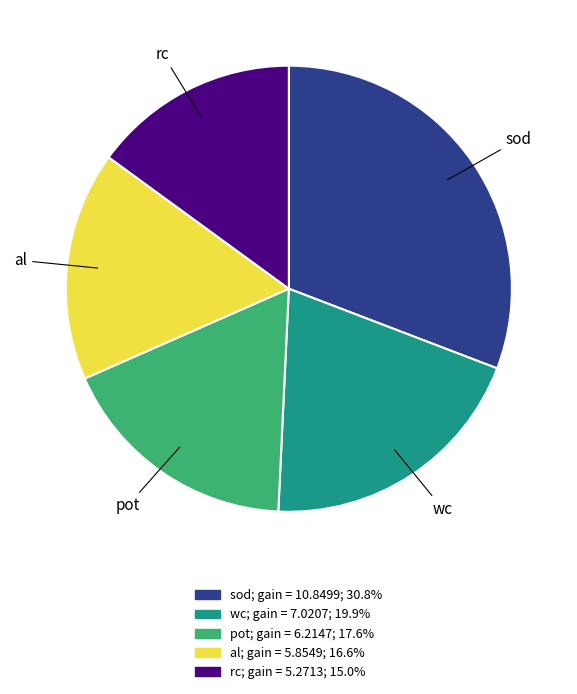

Rank the categories by value from highest to lowest.

sod, wc, pot, al, rc